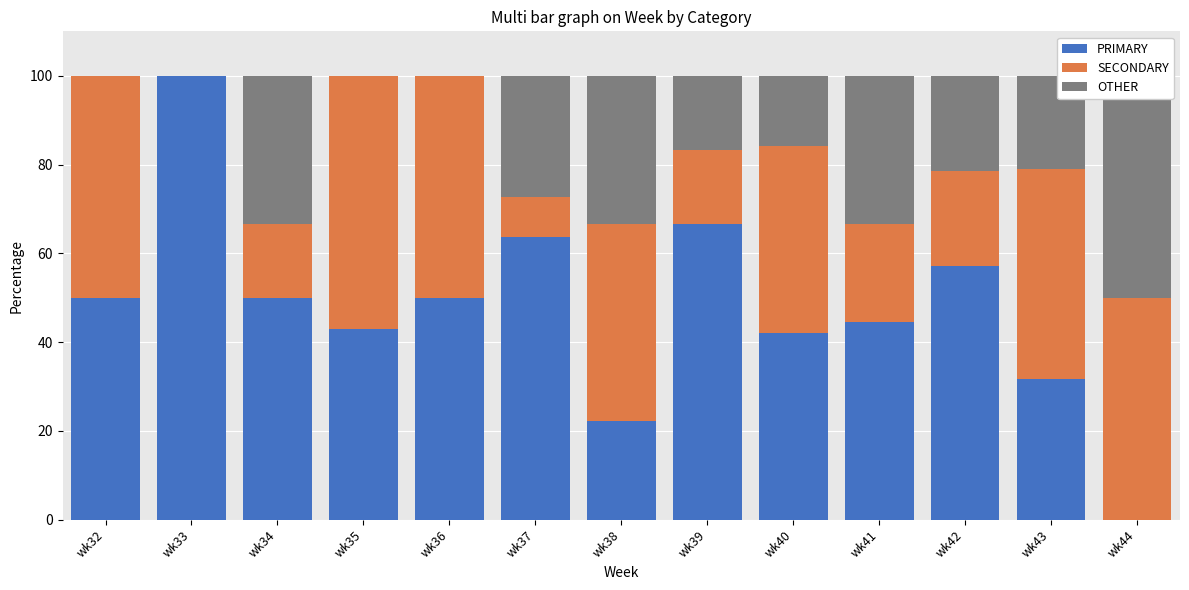

True or false: OTHER has a value of 33.3 at wk38.

True